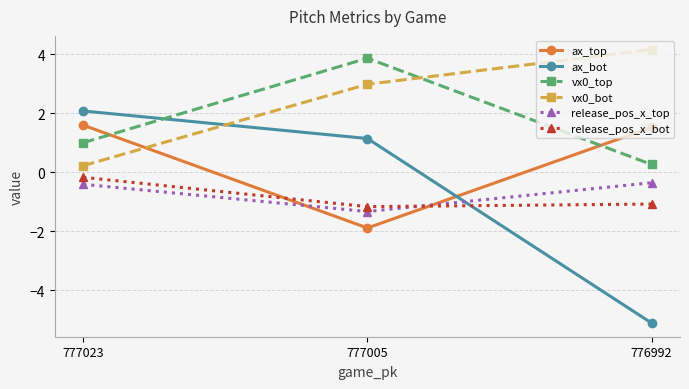

Is the value of ax_top at 776992 greater than the value of ax_bot at 776992?

Yes